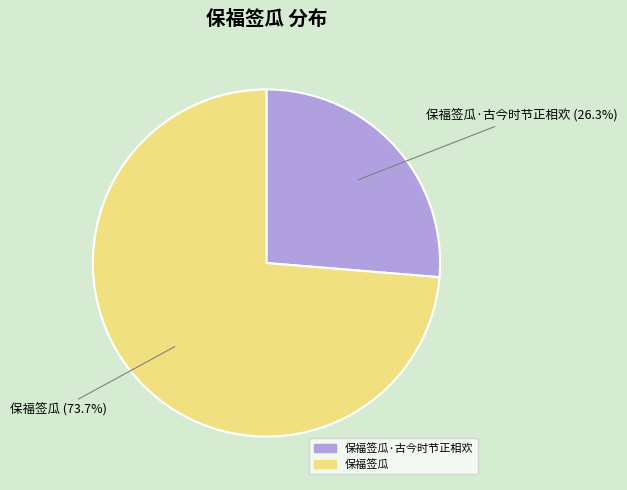

Is there a majority slice in this chart?

Yes